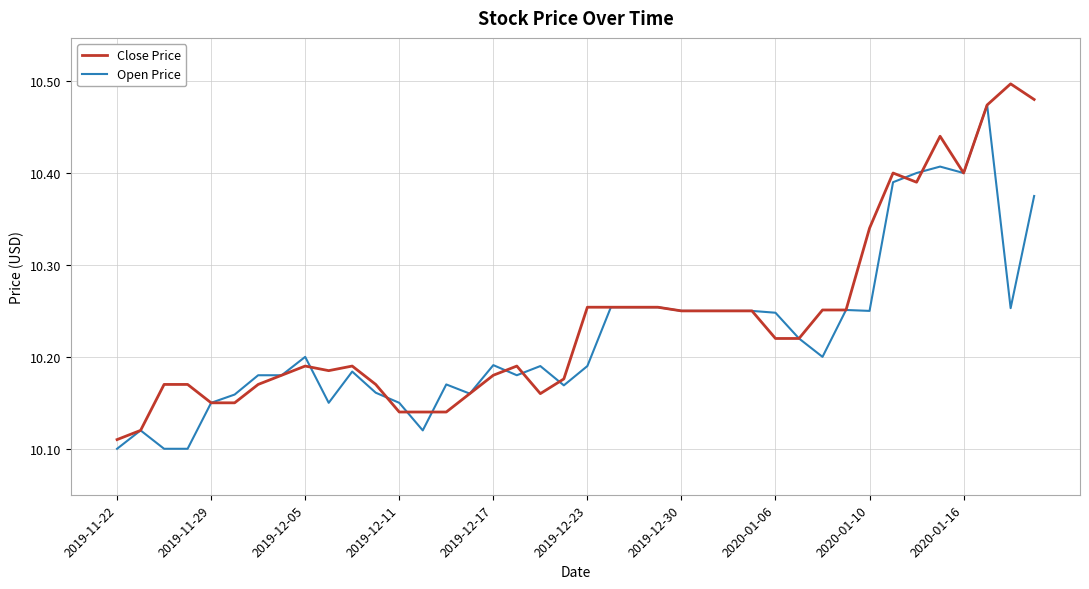

True or false: Close Price has more than 0 points higher than both neighbors.

True